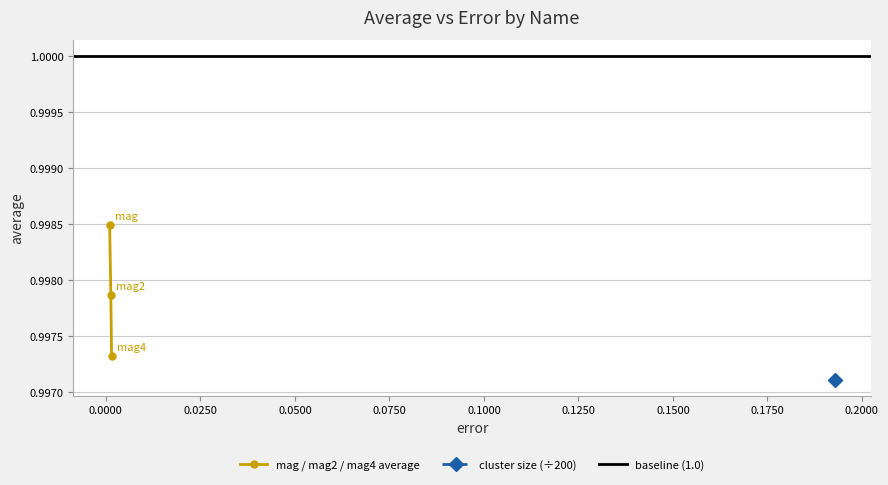

Count the mag / mag2 / mag4 average values in the range 0 to 1.

3